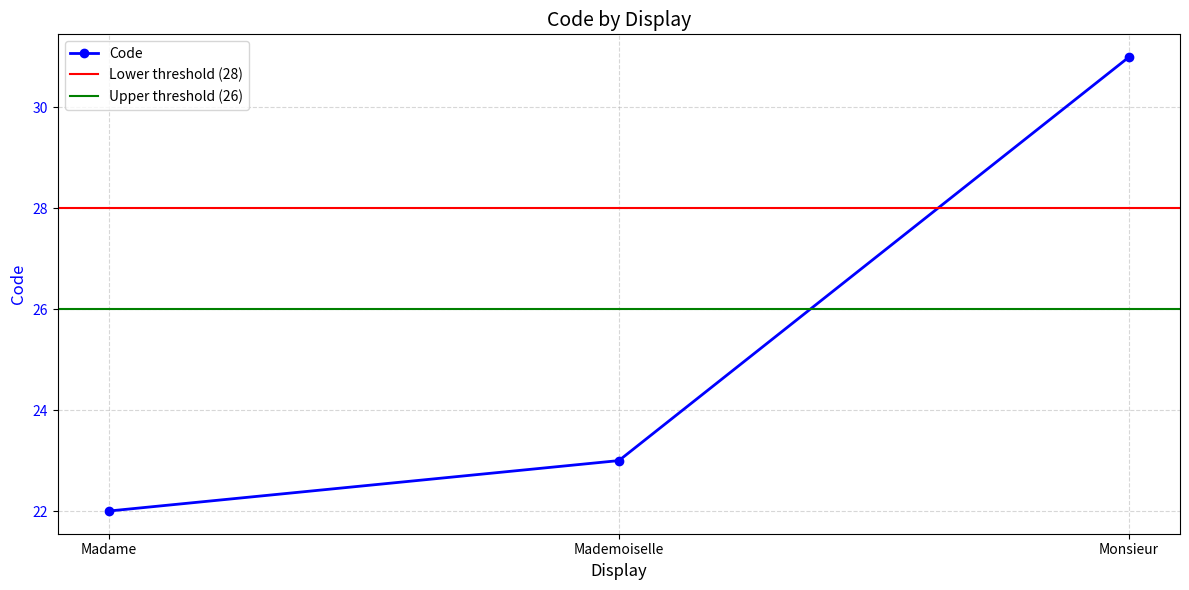

Where is the data nearest to the value 26?

Mademoiselle